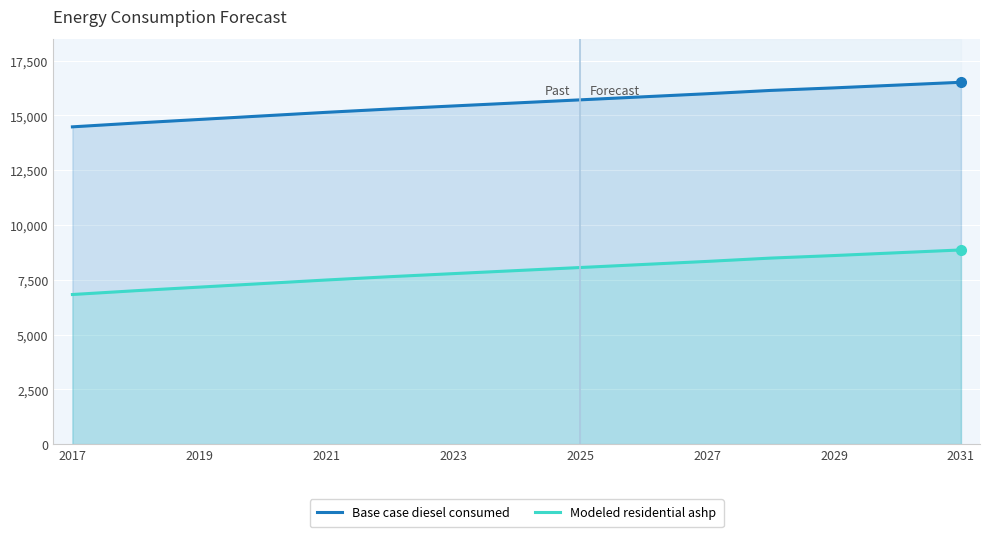

Rank the series at 2029 from lowest to highest value.

Modeled residential ashp, Base case diesel consumed